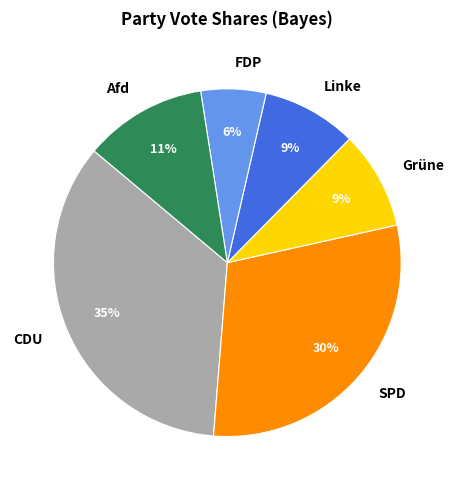

Does CDU represent more than half of the total?

No